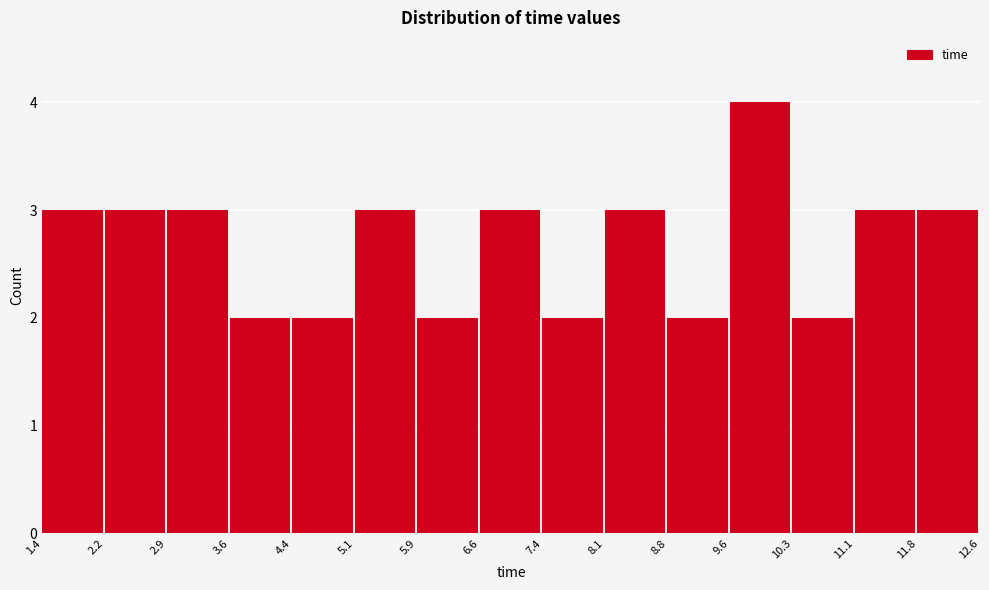

Reading left to right, transcribe this chart: for each bar, give the range it covers on the x-axis and its height. The values are not printed on the chart, so give them approximately, as read against the axis.

1.4 to 2.2: 3
2.2 to 2.9: 3
2.9 to 3.6: 3
3.6 to 4.4: 2
4.4 to 5.1: 2
5.1 to 5.9: 3
5.9 to 6.6: 2
6.6 to 7.4: 3
7.4 to 8.1: 2
8.1 to 8.8: 3
8.8 to 9.6: 2
9.6 to 10.3: 4
10.3 to 11.1: 2
11.1 to 11.8: 3
11.8 to 12.6: 3